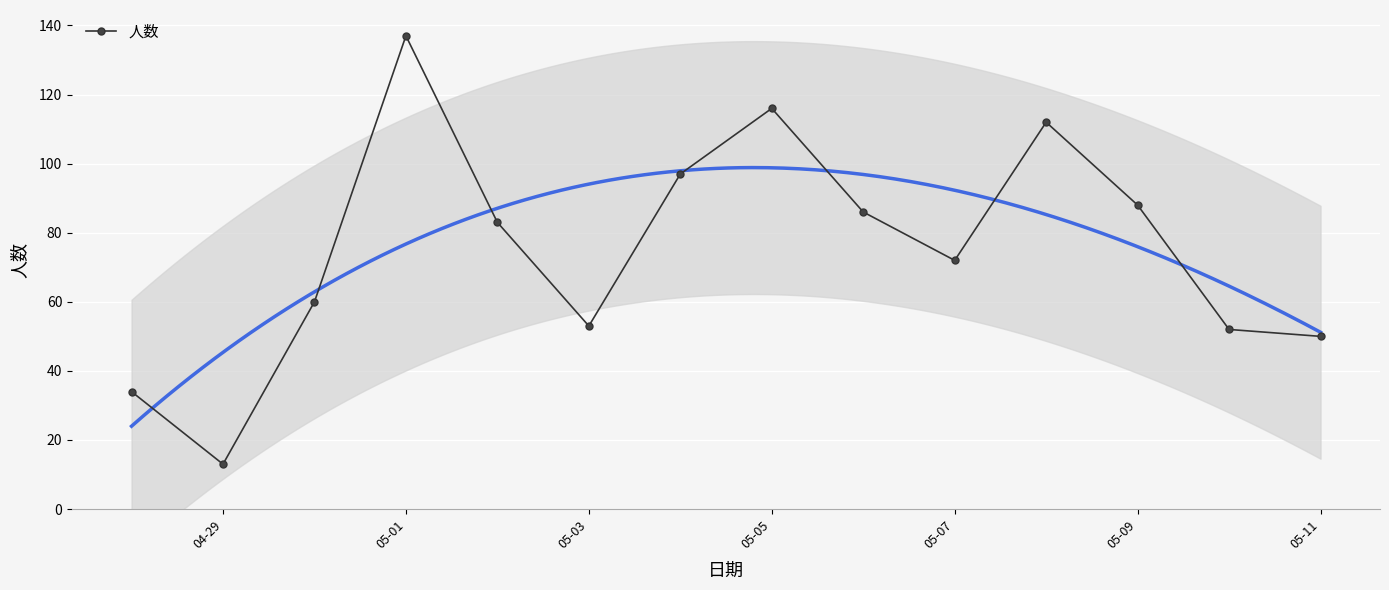

At which category does 人数 reach its first local valley?

04-29